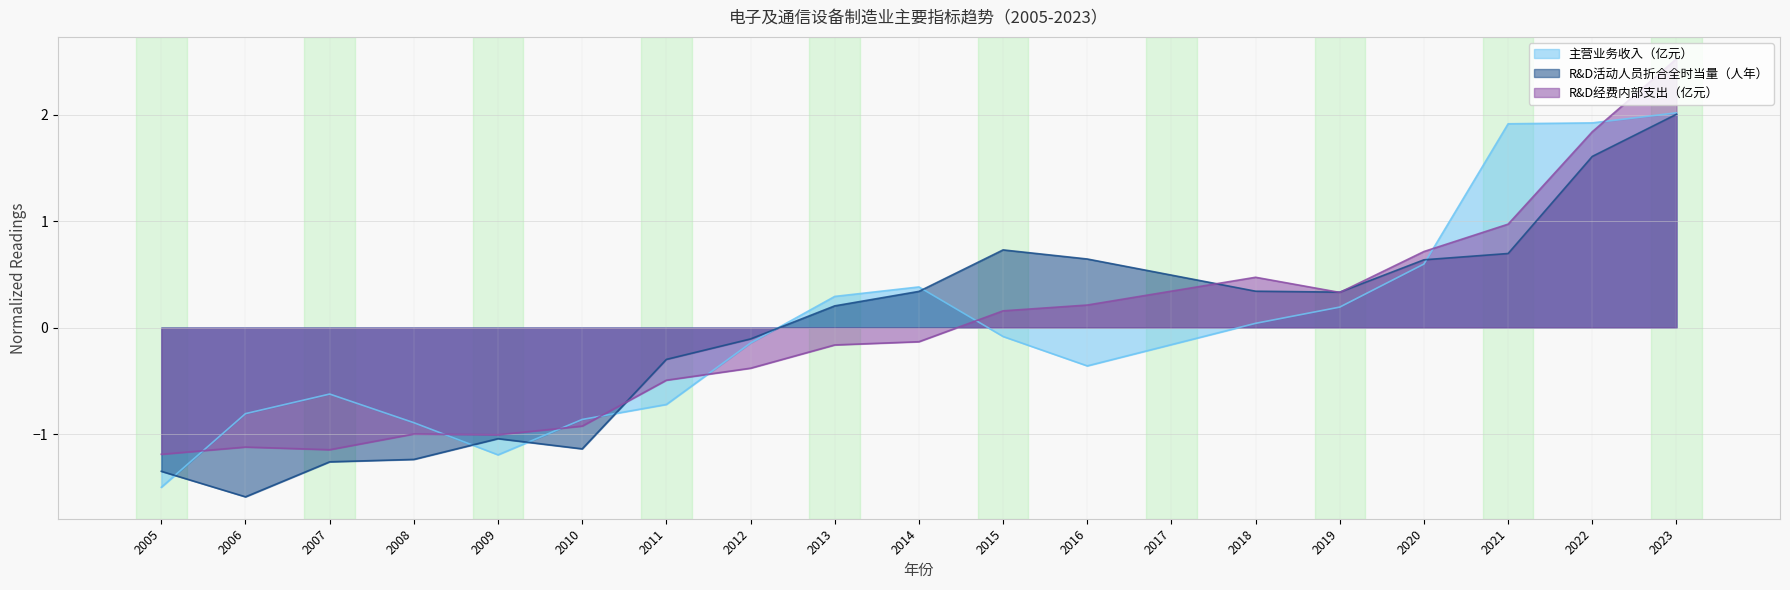

Between which two adjacent categories do R&D活动人员折合全时当量（人年） and R&D经费内部支出（亿元） first intersect?

2010 and 2011